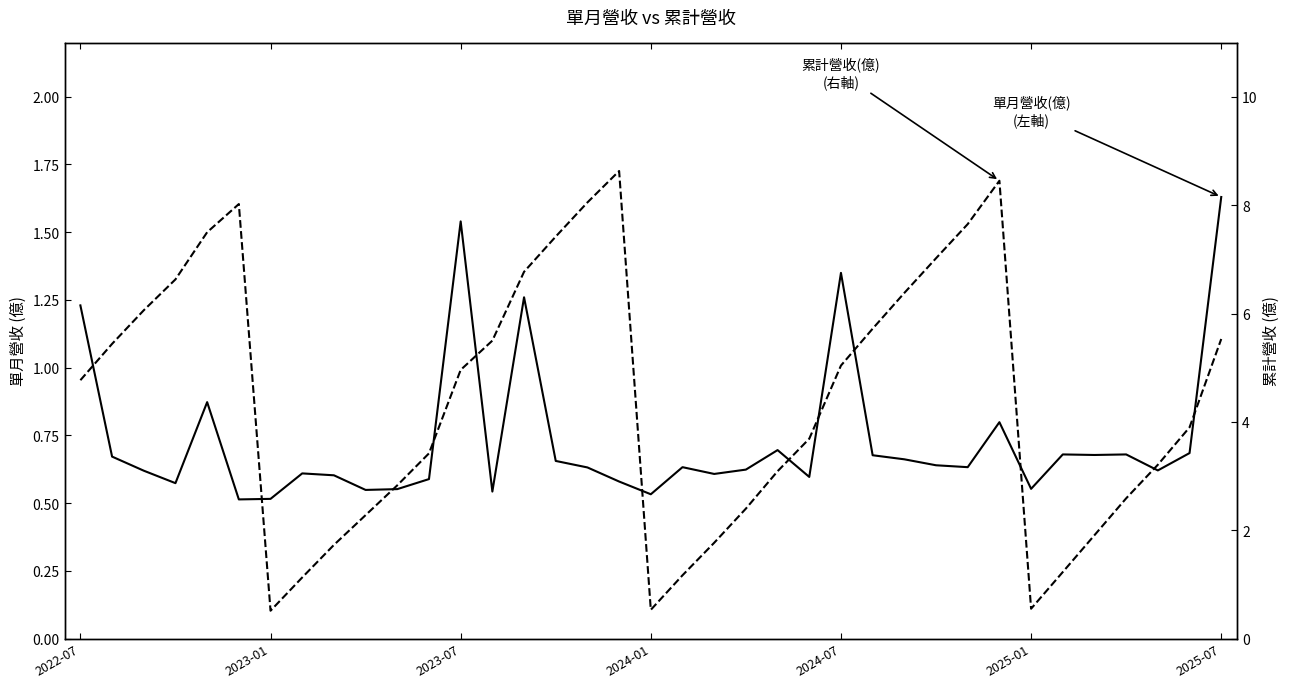

True or false: 累計營收(億) has more than 0 interior local peaks.

True